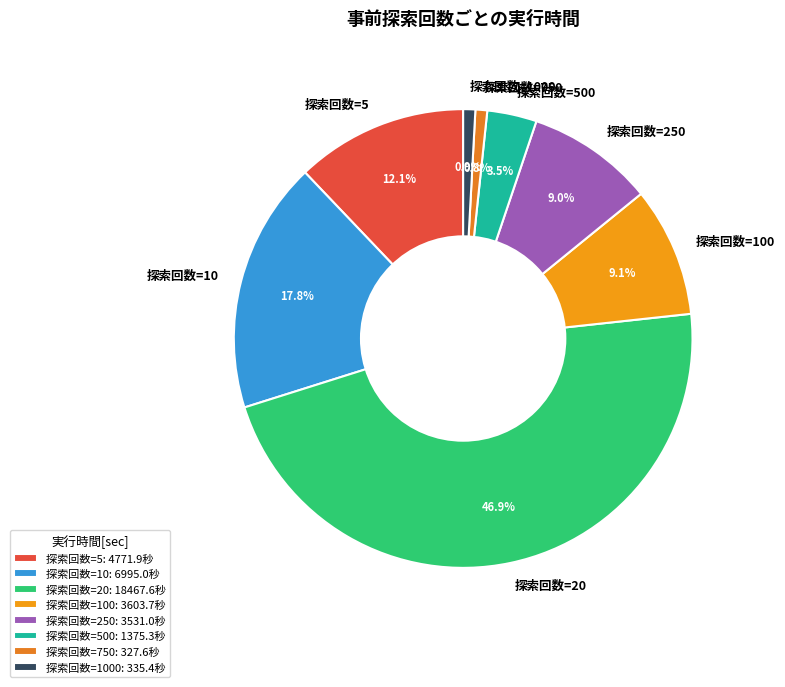

Approximately how many times larger is the value at 探索回数=100 compared to 探索回数=500?

2.6